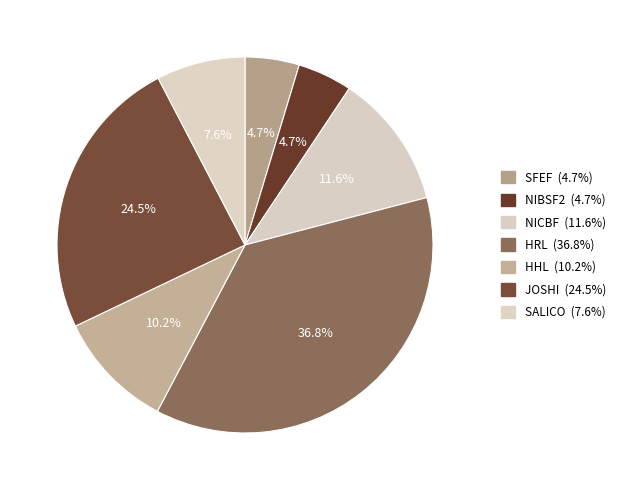

Is it true that NIBSF2 is 1% of the pie?

False